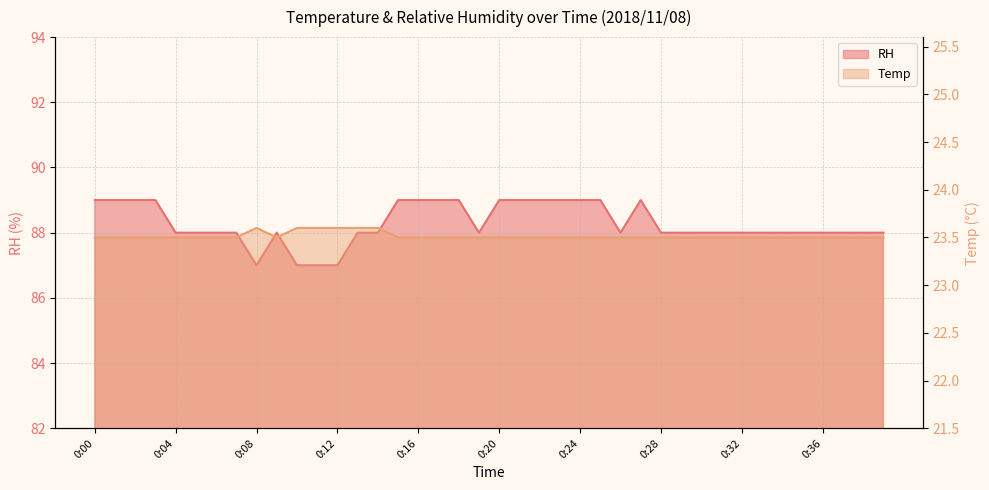

List the labels in order of Temp value, largest first.

0:08, 0:10, 0:11, 0:12, 0:13, 0:14, 0:00, 0:01, 0:02, 0:03, 0:04, 0:05, 0:06, 0:07, 0:09, 0:15, 0:16, 0:17, 0:18, 0:19, 0:20, 0:21, 0:22, 0:23, 0:24, 0:25, 0:26, 0:27, 0:28, 0:29, 0:30, 0:31, 0:32, 0:33, 0:34, 0:35, 0:36, 0:37, 0:38, 0:39